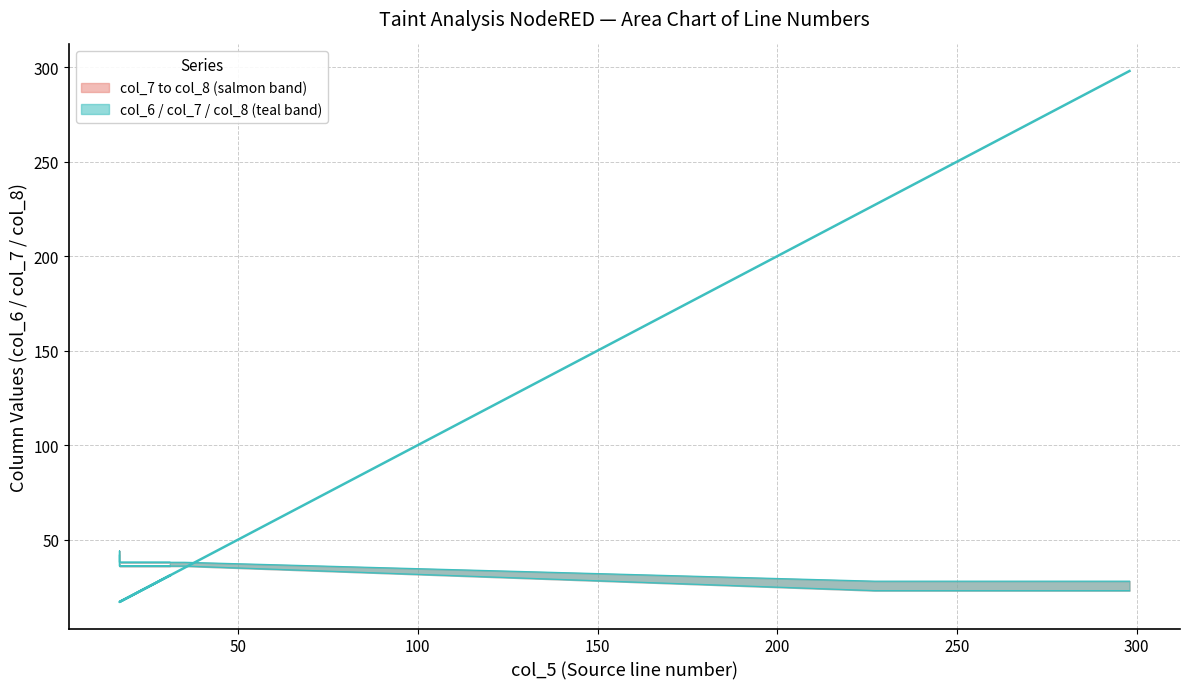

How many data points in col_8 (upper) are above 38?

1